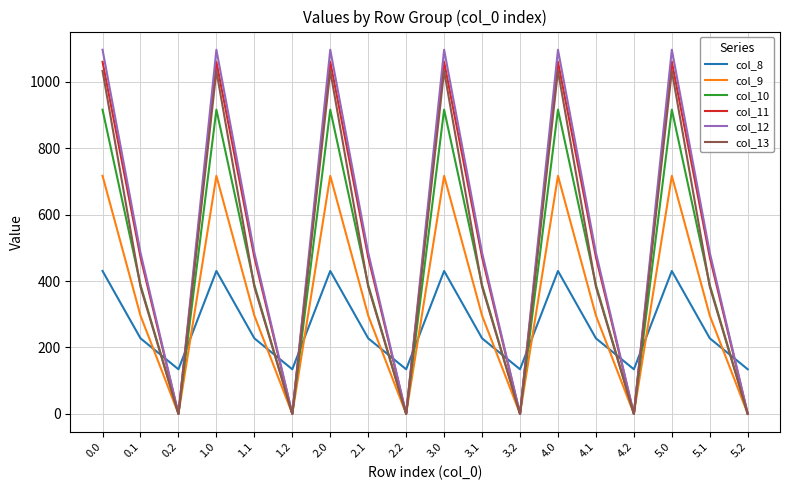

True or false: col_10 and col_8 intersect in this chart.

True